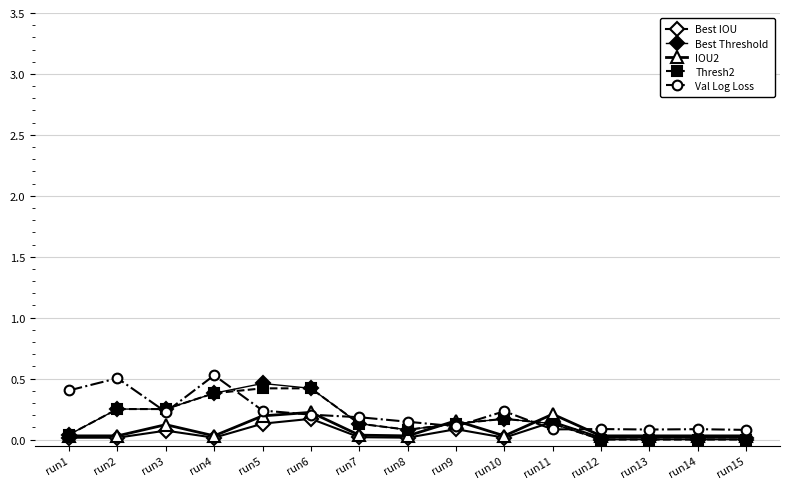

Count the number of data series in this chart.

5